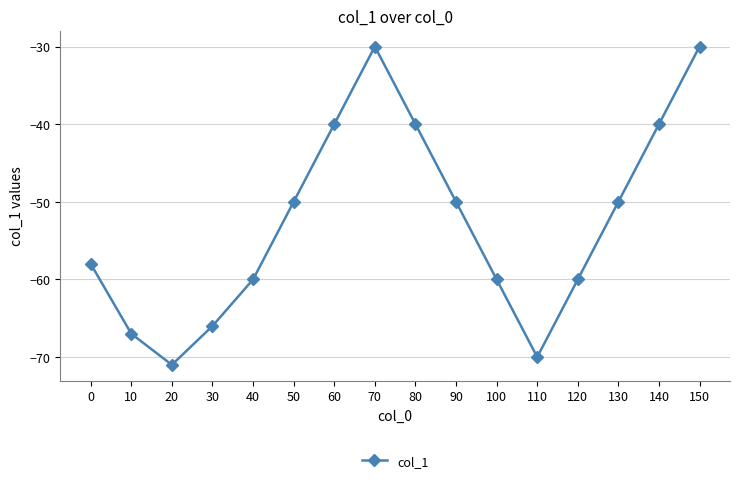

What is the difference between the values at 100 and 10?

7